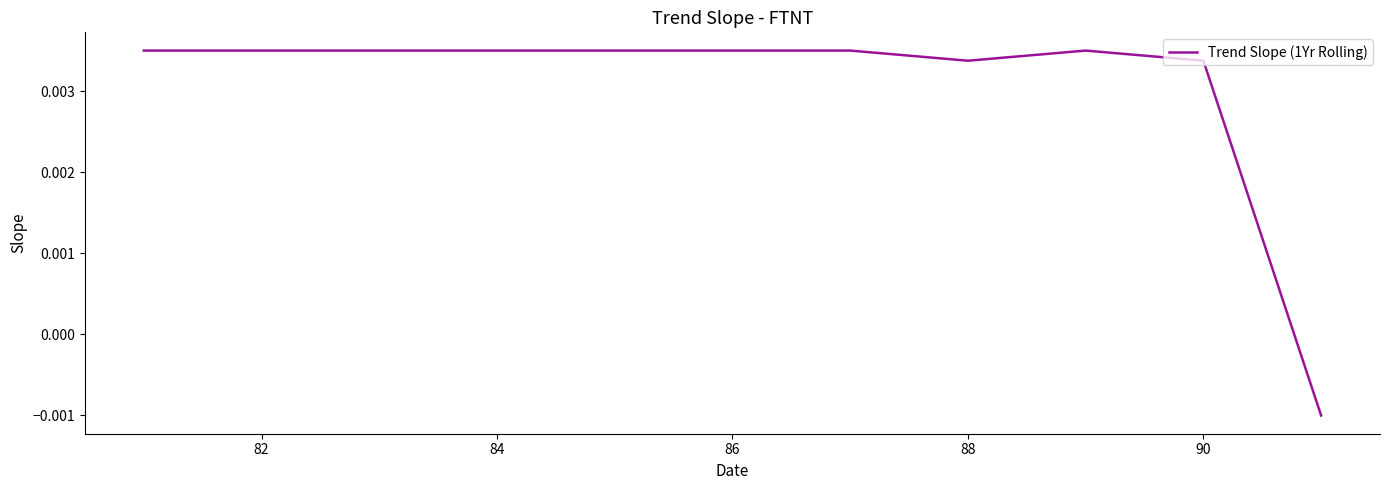

Does the chart display data point markers on the line(s)?

No